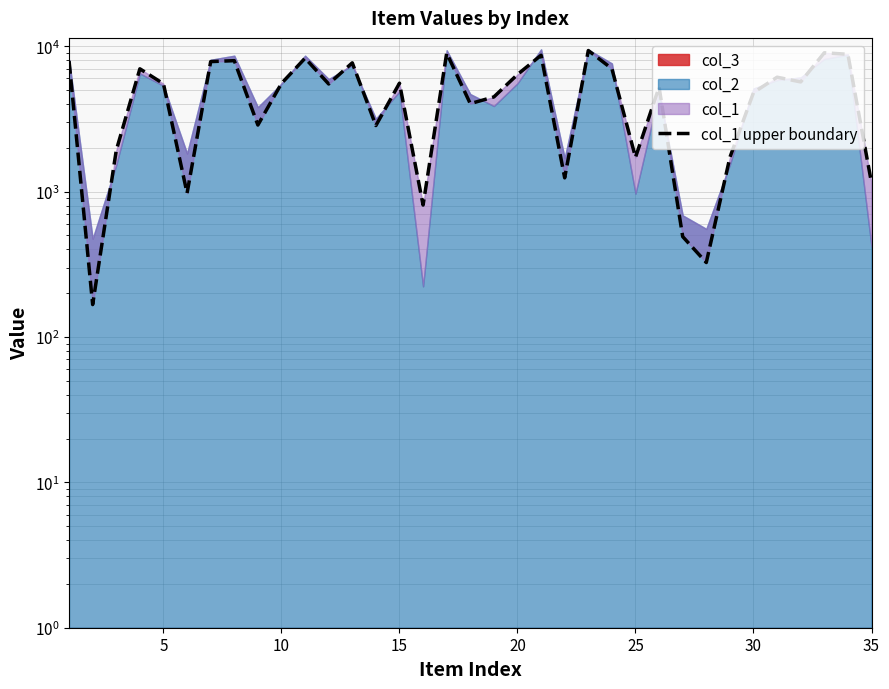

What is the value of the 25th point from the left?

1721